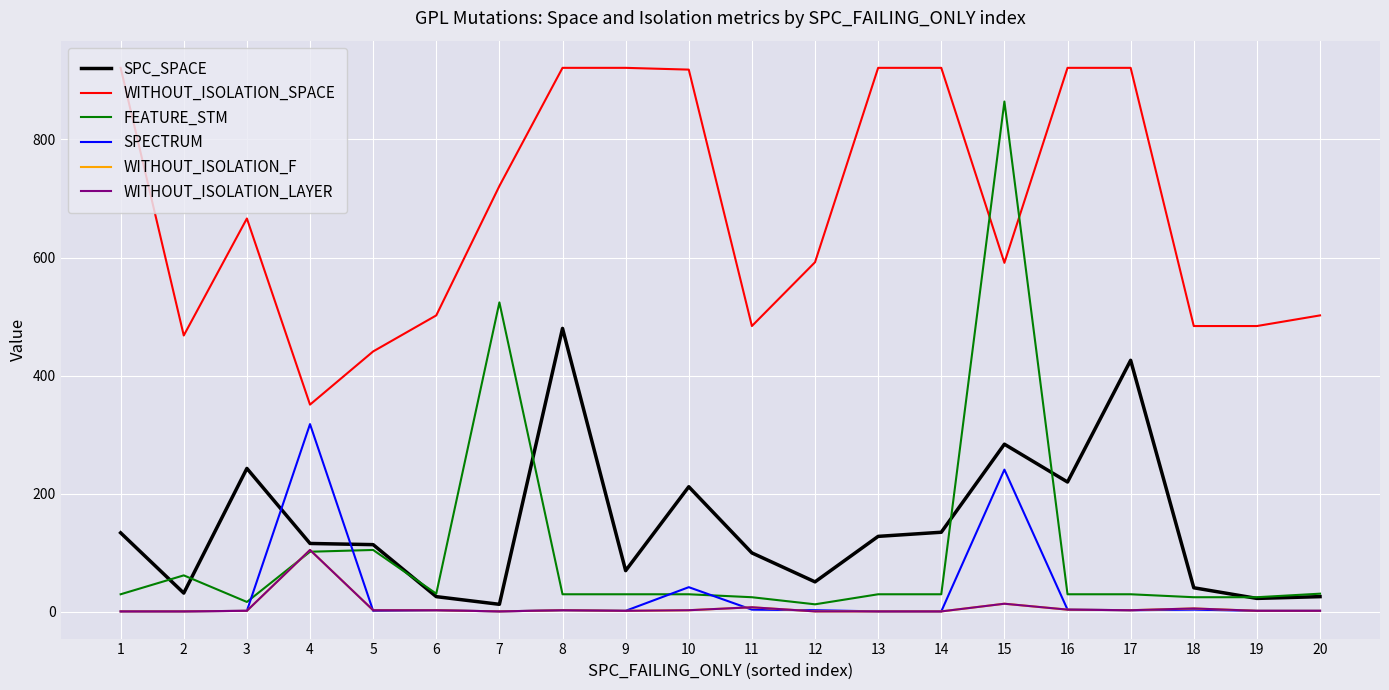

Does the chart display data point markers on the line(s)?

No